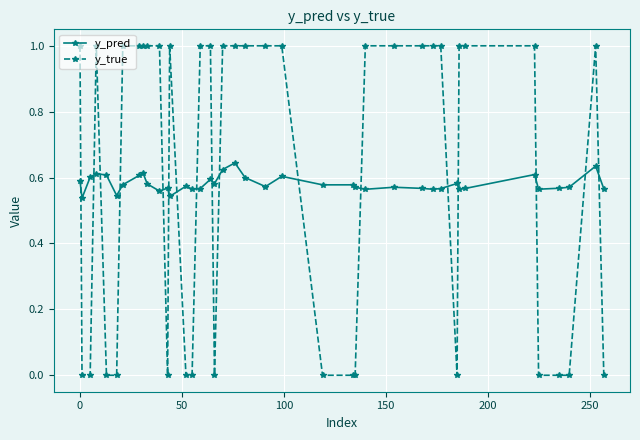

How many times do y_true and y_pred cross each other?

17